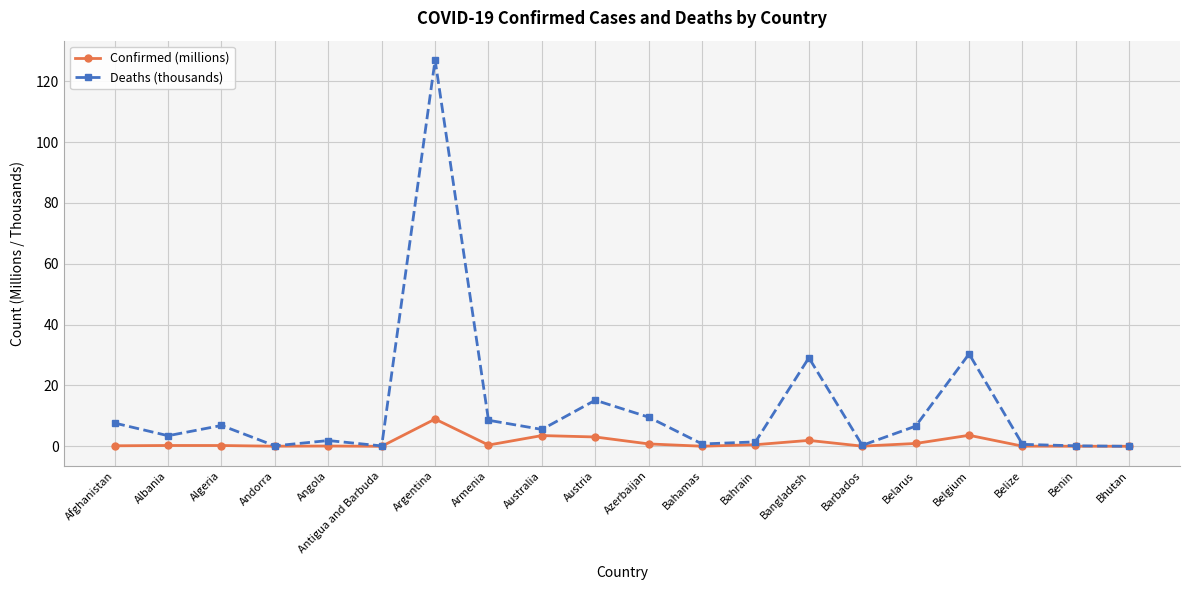

Is the value of Deaths (thousands) at Belgium greater than the value of Confirmed (millions) at Antigua and Barbuda?

Yes